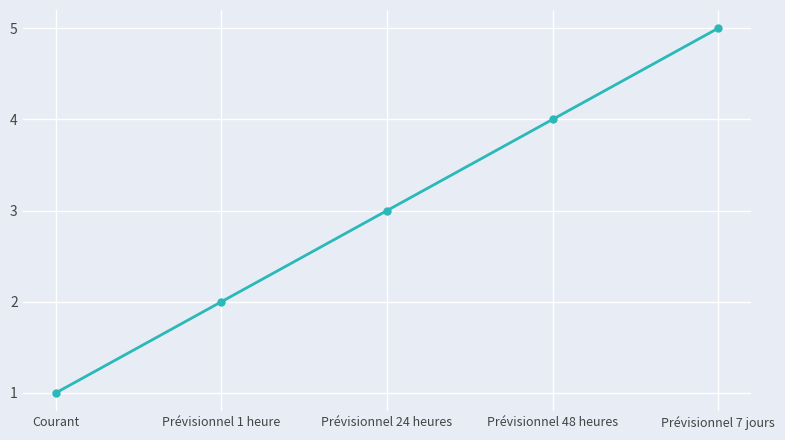

True or false: the data shows 1 at Courant.

True